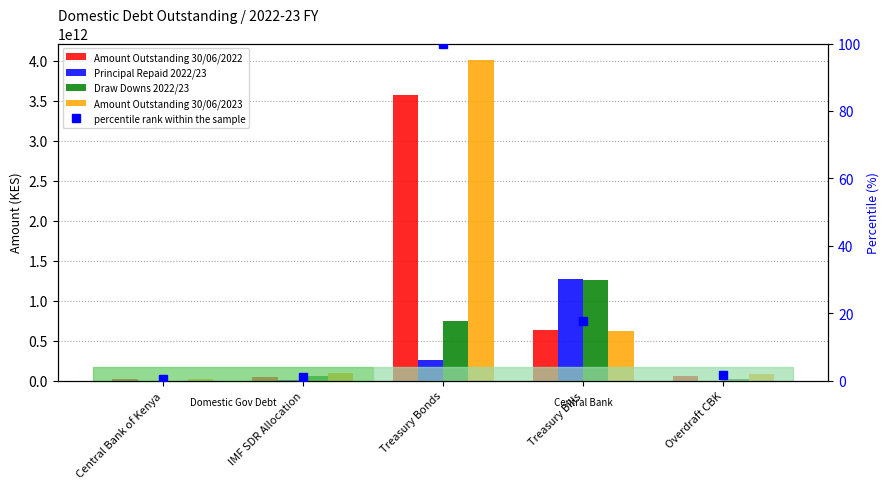

Rank the categories by Amount Outstanding 30/06/2022 value from lowest to highest.

Central Bank of Kenya, IMF SDR Allocation, Overdraft CBK, Treasury Bills, Treasury Bonds